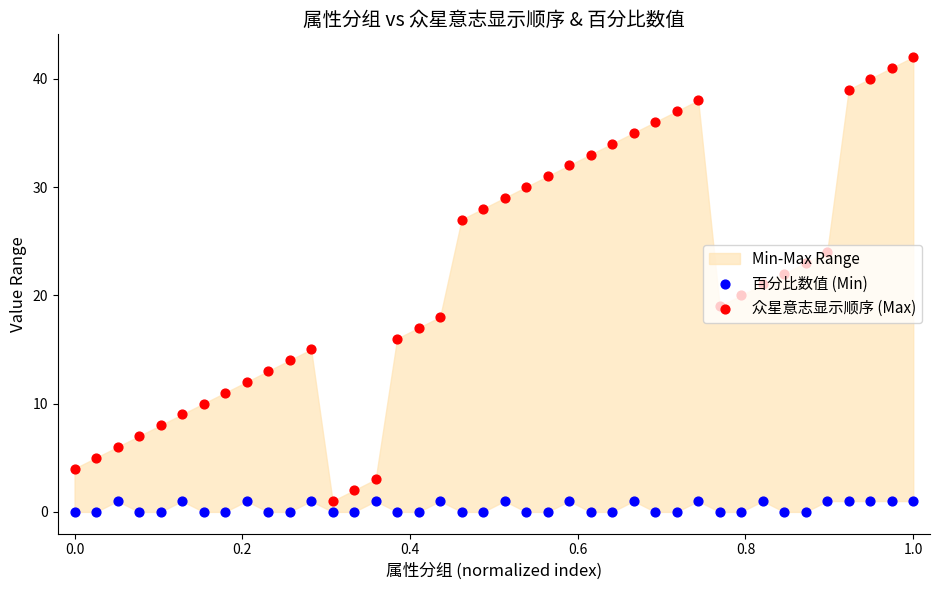

Which series reaches the maximum Y coordinate?

众星意志显示顺序 (Max)